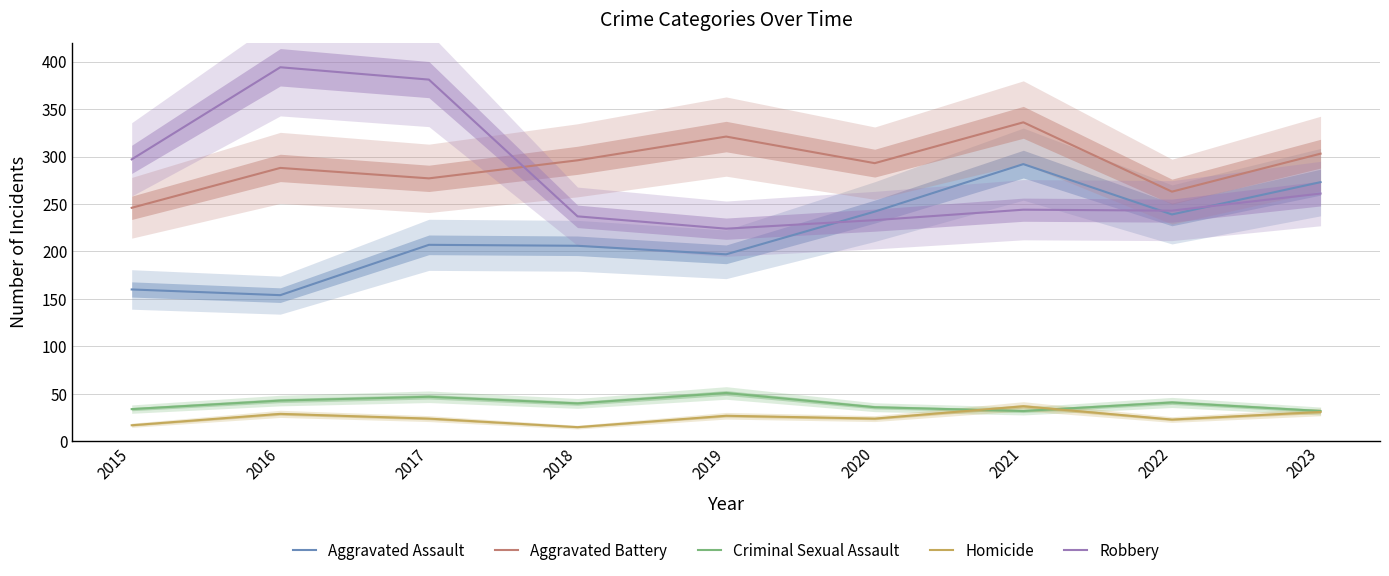

Rank the series at 2020 from highest to lowest value.

Aggravated Battery, Aggravated Assault, Robbery, Criminal Sexual Assault, Homicide